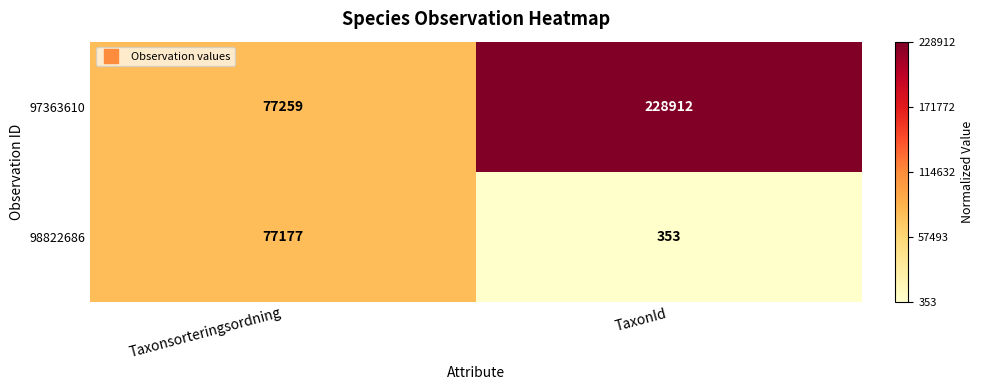

What is the sum of all 98822686 values?

77530